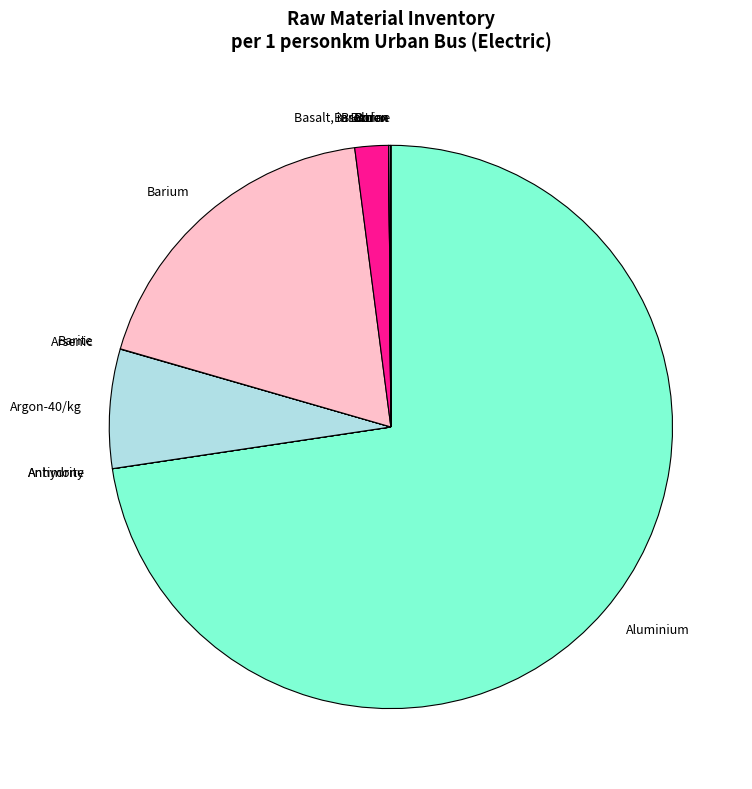

What is the largest slice in the pie chart?

Aluminium